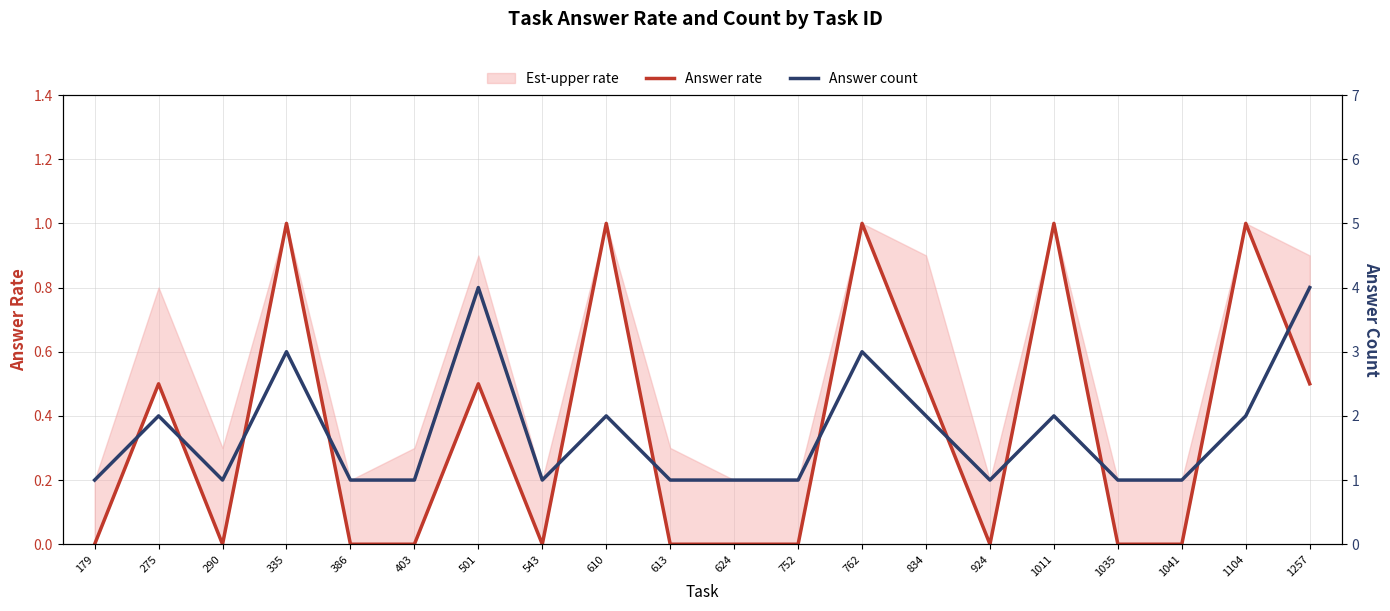

True or false: Answer rate and Answer count intersect in this chart.

False